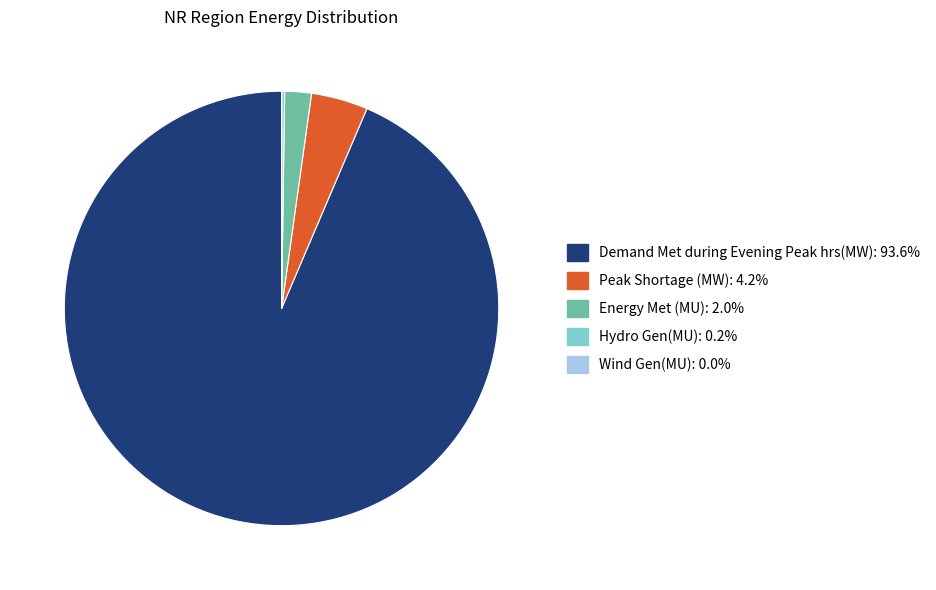

Is Demand Met during Evening Peak hrs(MW): 93.6% the majority of the pie?

Yes